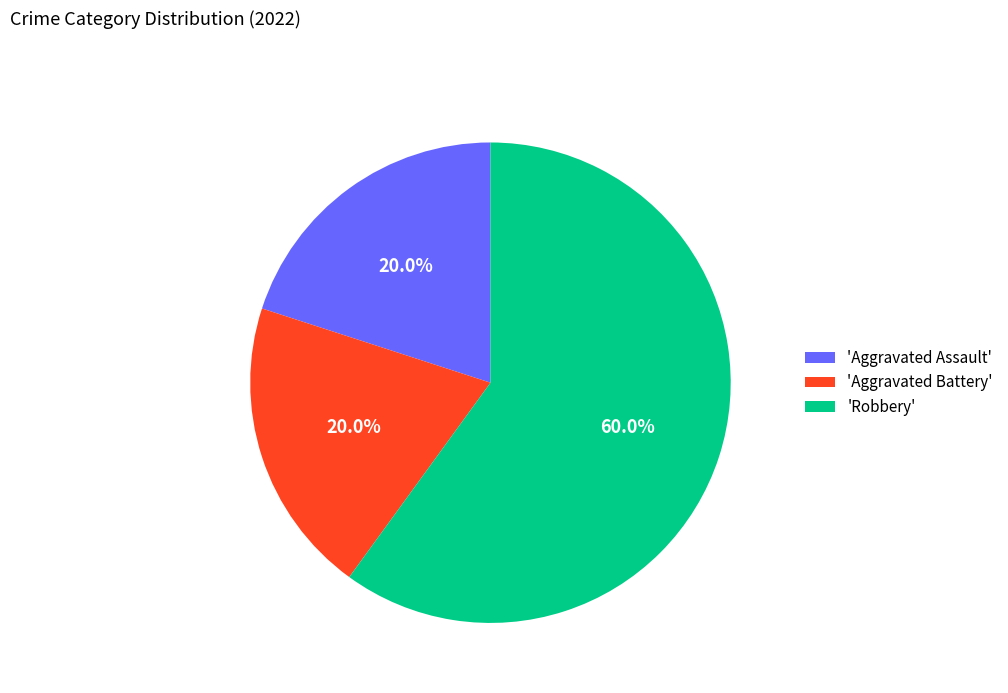

Which slice represents more than half of the pie?

'Robbery'